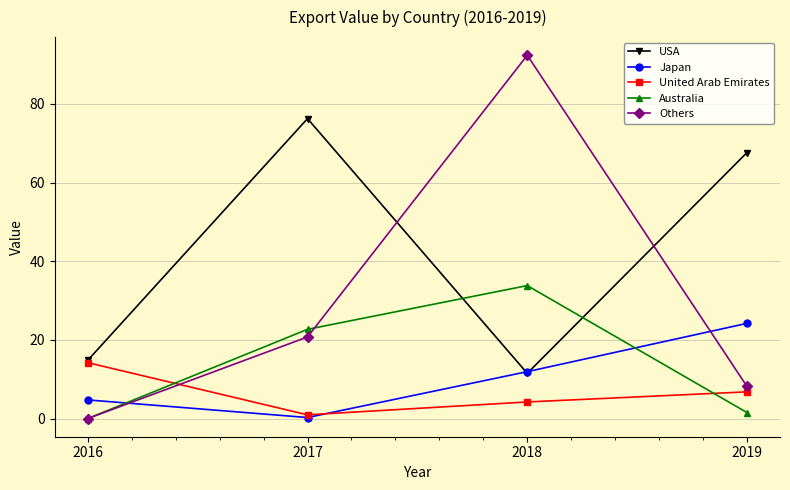

What is the average value of the Others series?

30.3